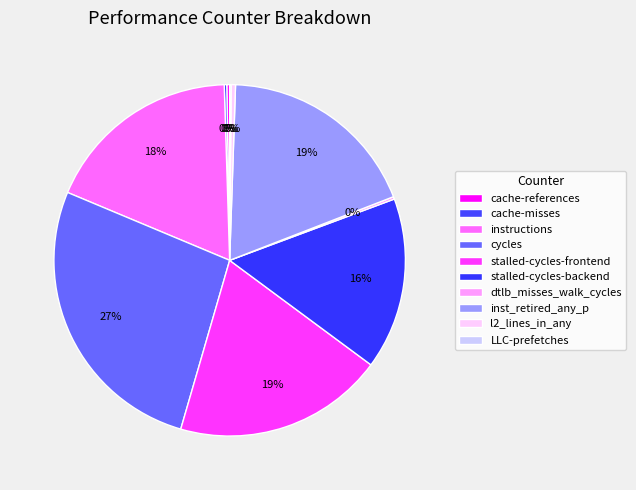

What is the total percentage of LLC-prefetches and cycles?

27.0%